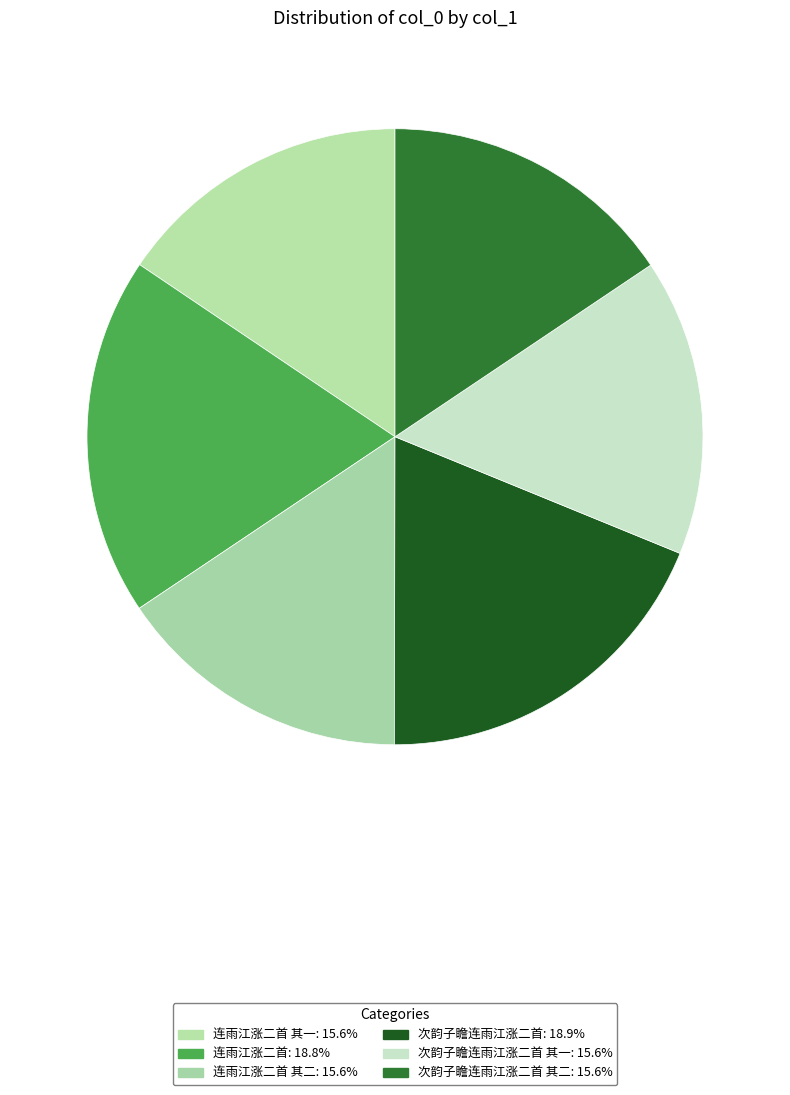

How many slices are in this pie chart?

6